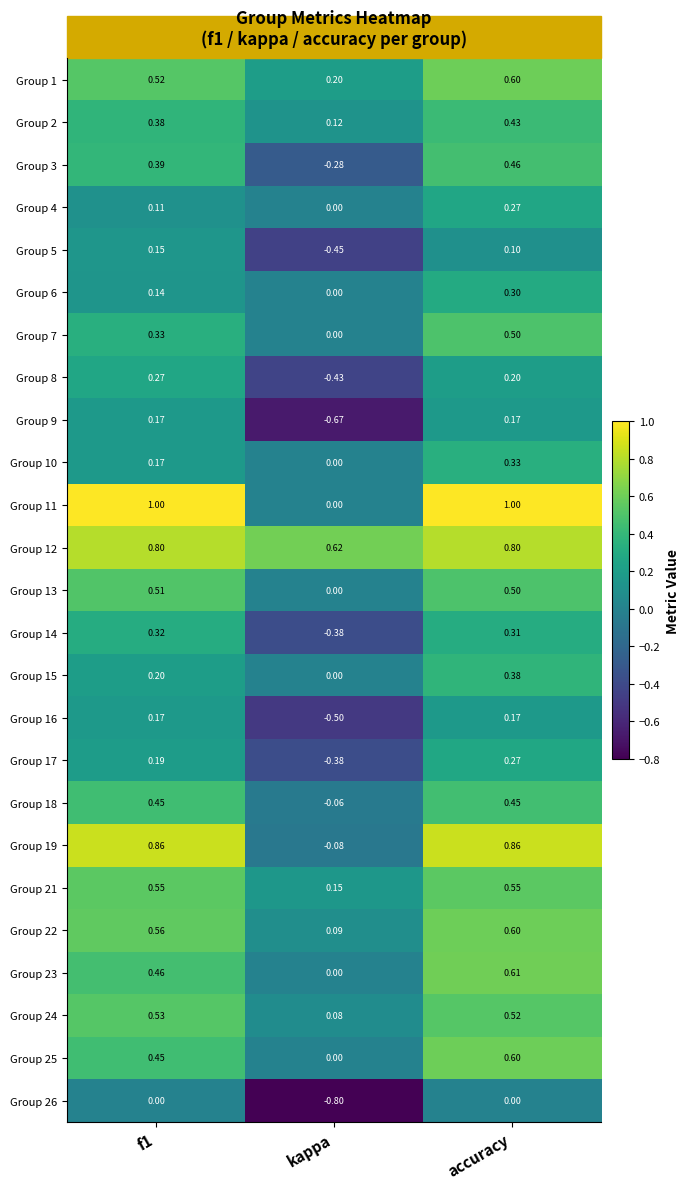

At which label does Group 7 reach its minimum?

kappa